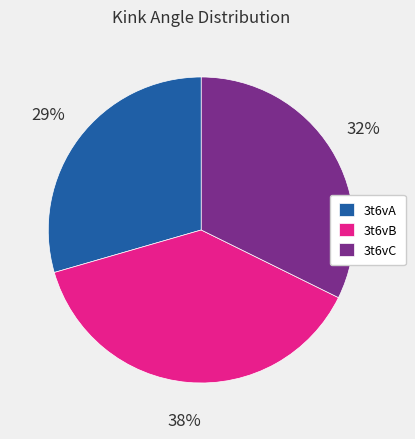

Approximately how many times larger is the value at 3t6vA compared to 3t6vC?

0.9